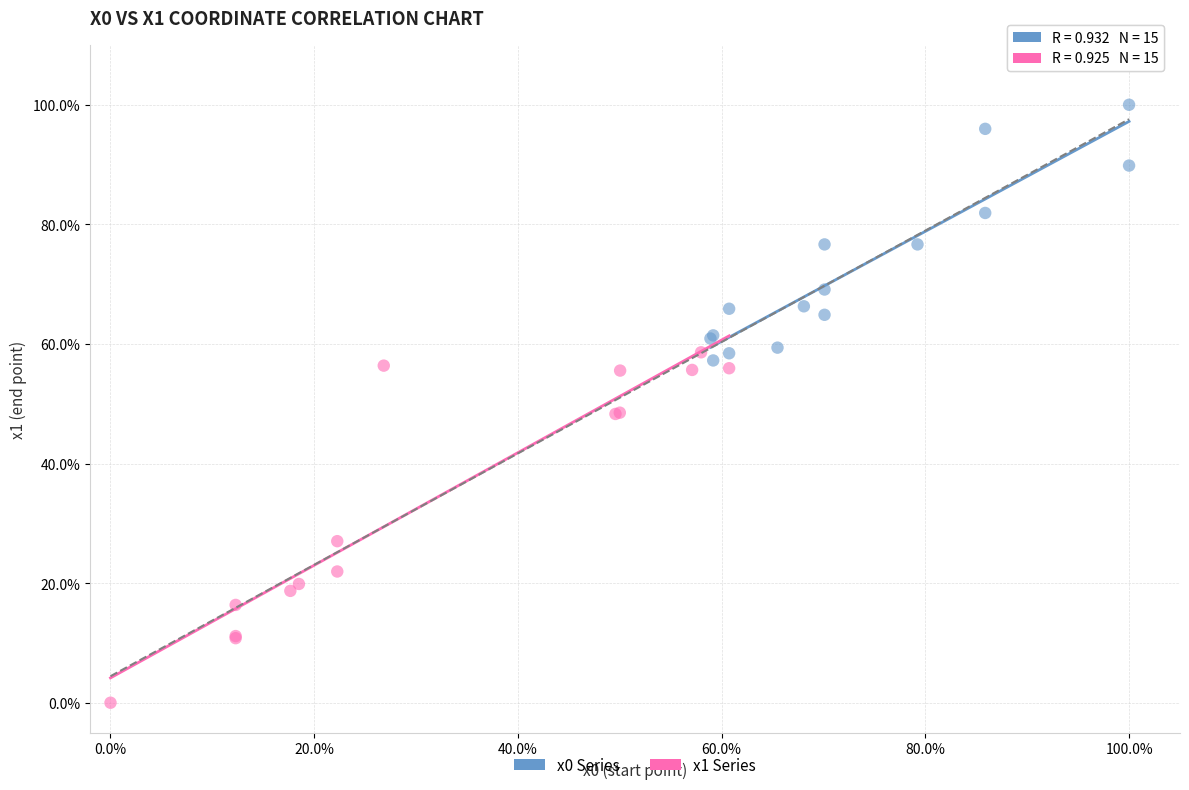

Which series reaches the maximum Y coordinate?

x0 Series